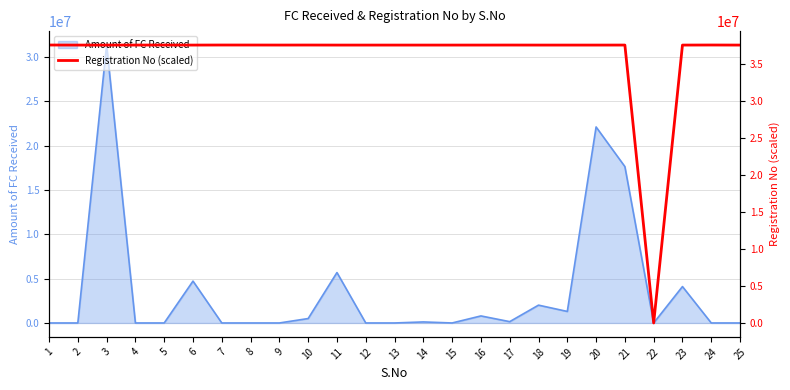

The value of Amount of FC Received at 2 is 0. True or false?

True